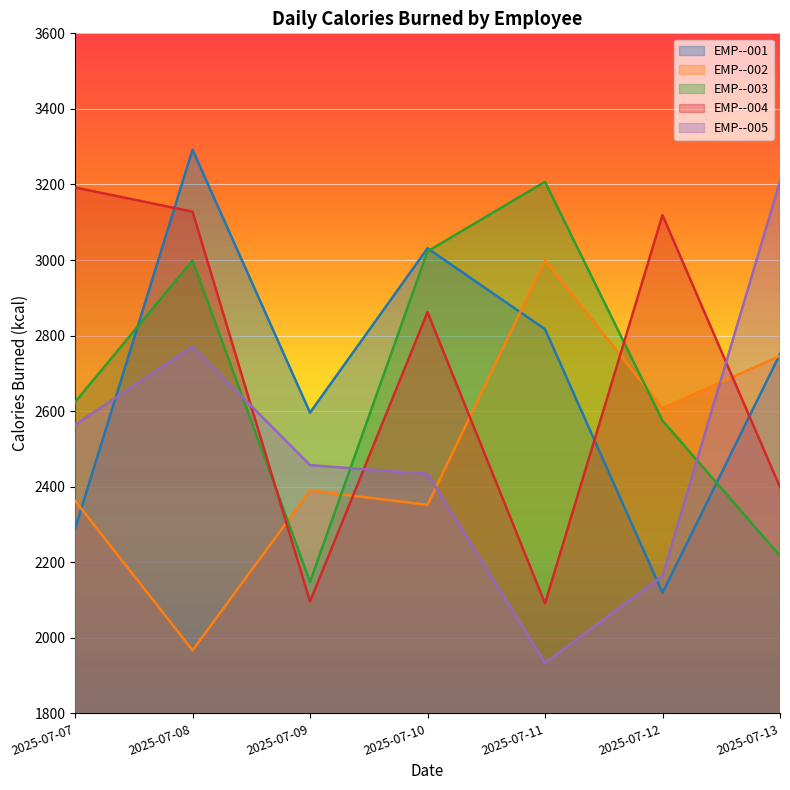

Where is EMP--001 nearest to the value 2705?

2025-07-13